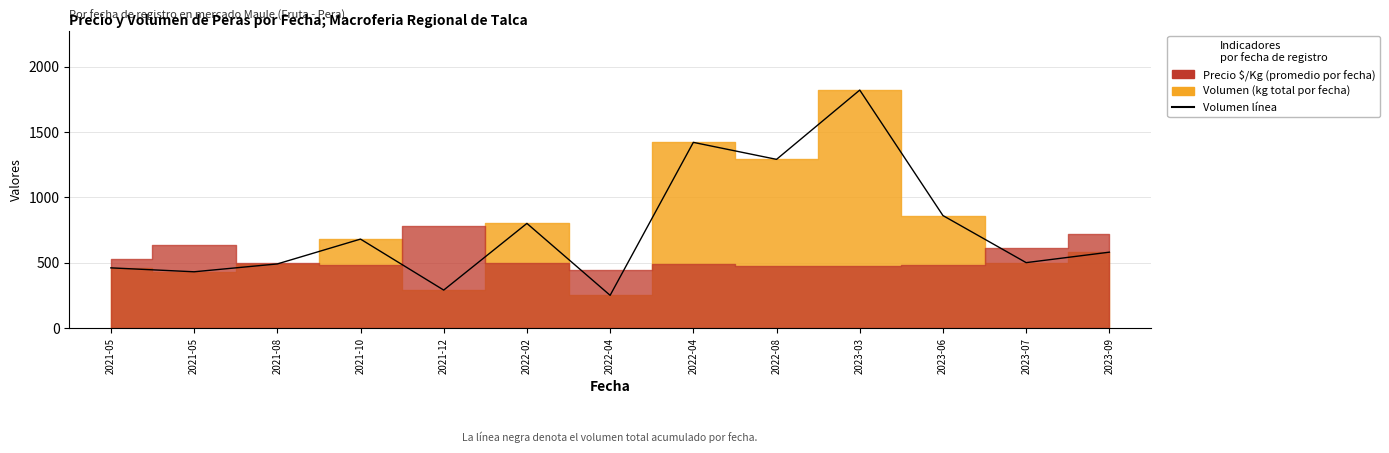

How many lines are shown in the chart?

1